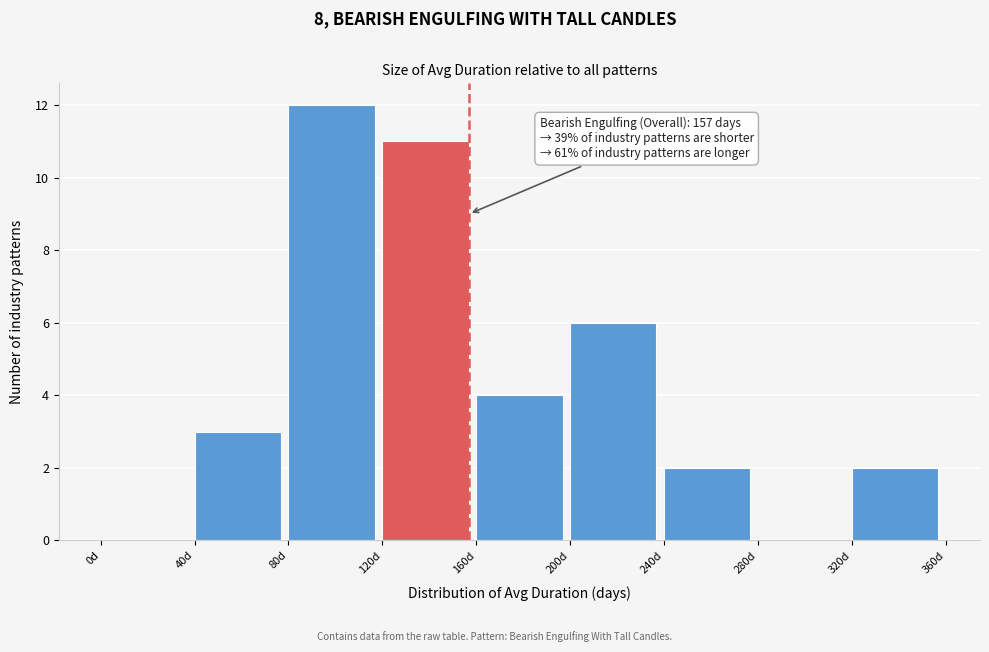

Which range on the x-axis has the tallest bar?

80 to 120